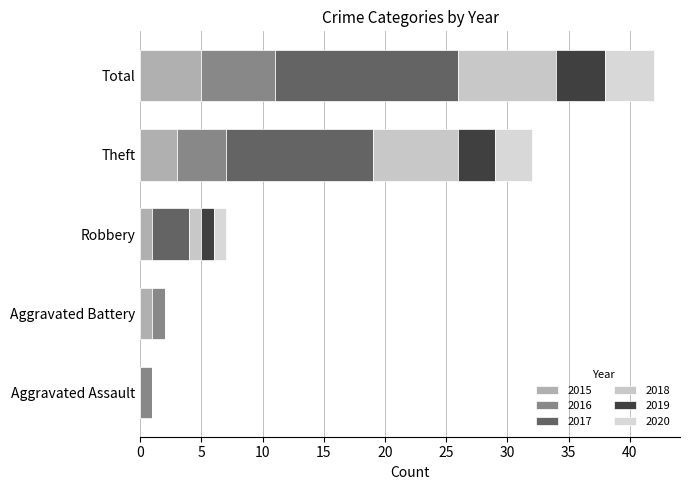

What is the difference between the 2015 values at Robbery and Theft?

2